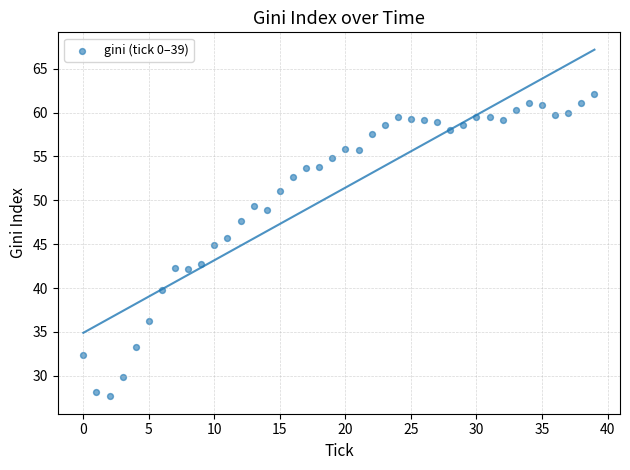

What is the range of Y values (max minus min)?

34.4